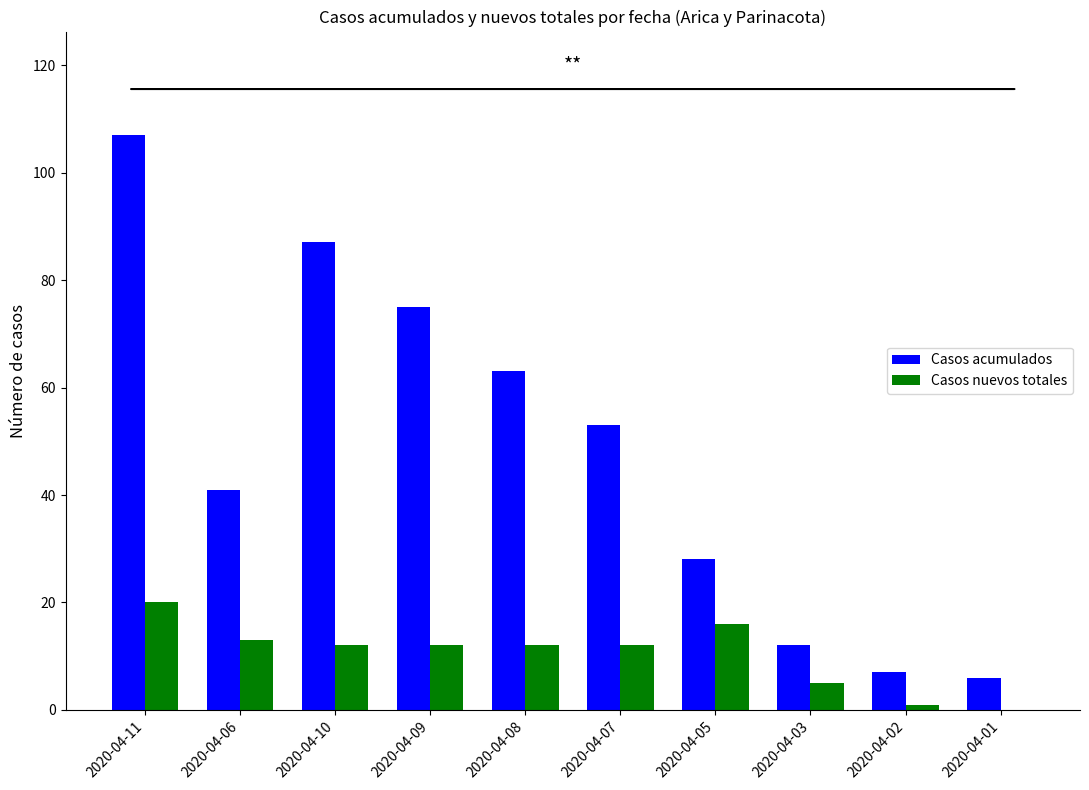

At which category is the sum across all series the highest?

2020-04-11